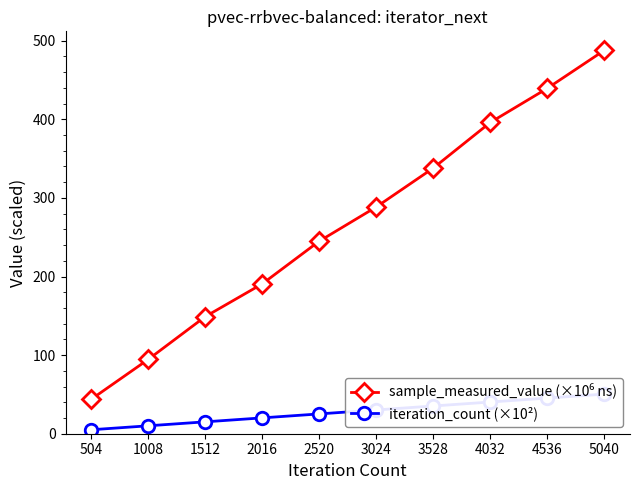

What is the highest value of the iteration_count (×10²) series?

50.4